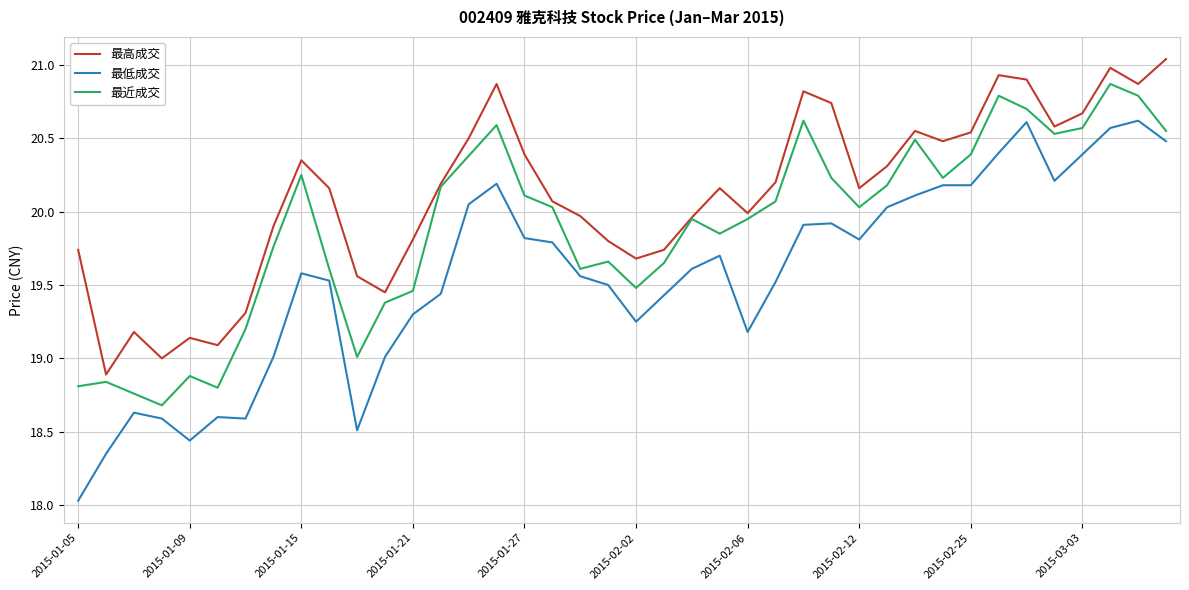

Which series has the largest range (max minus min)?

最低成交